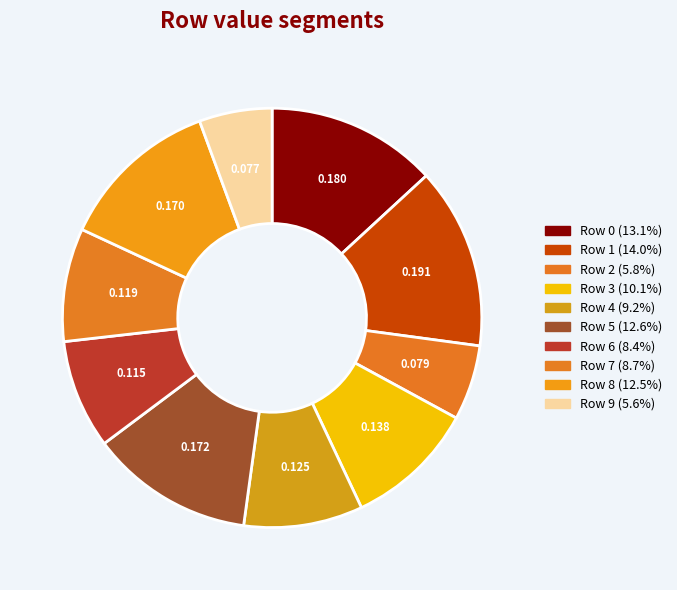

Count the number of slices in the pie.

10